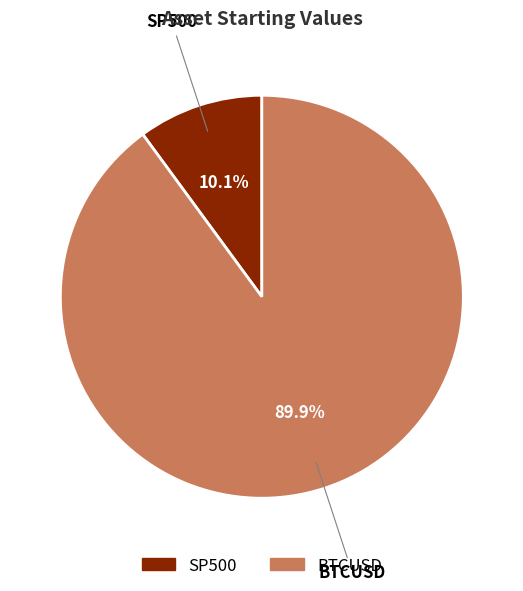

Is it true that BTCUSD is 79% of the pie?

False